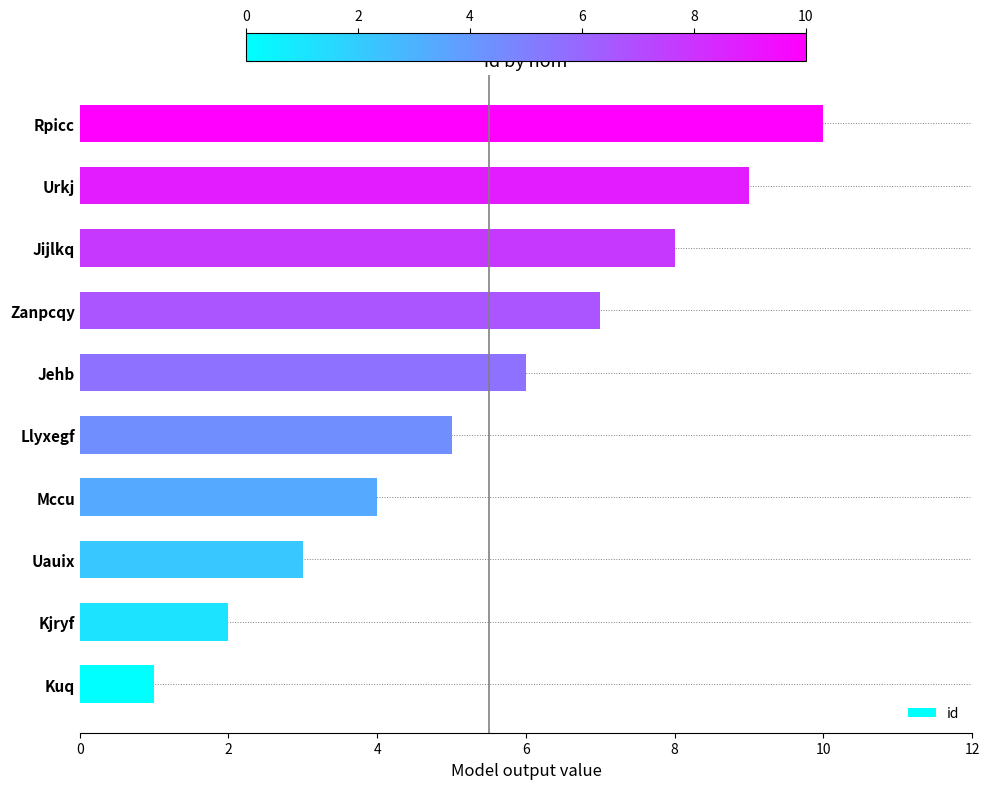

What is the ratio of the value at Jehb to the value at Kuq?

6.0